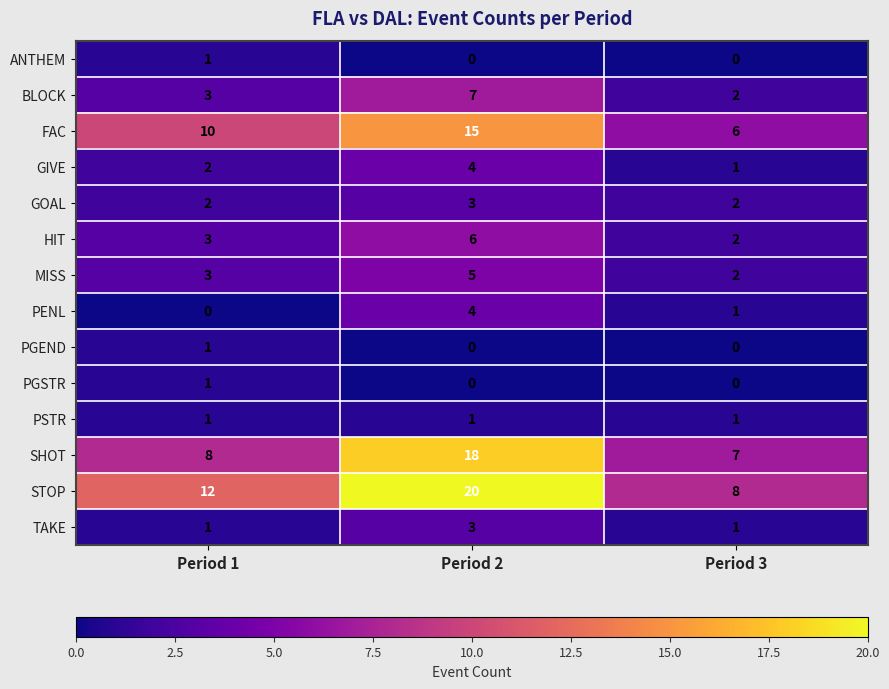

What value does the BLOCK series have at Period 1?

3